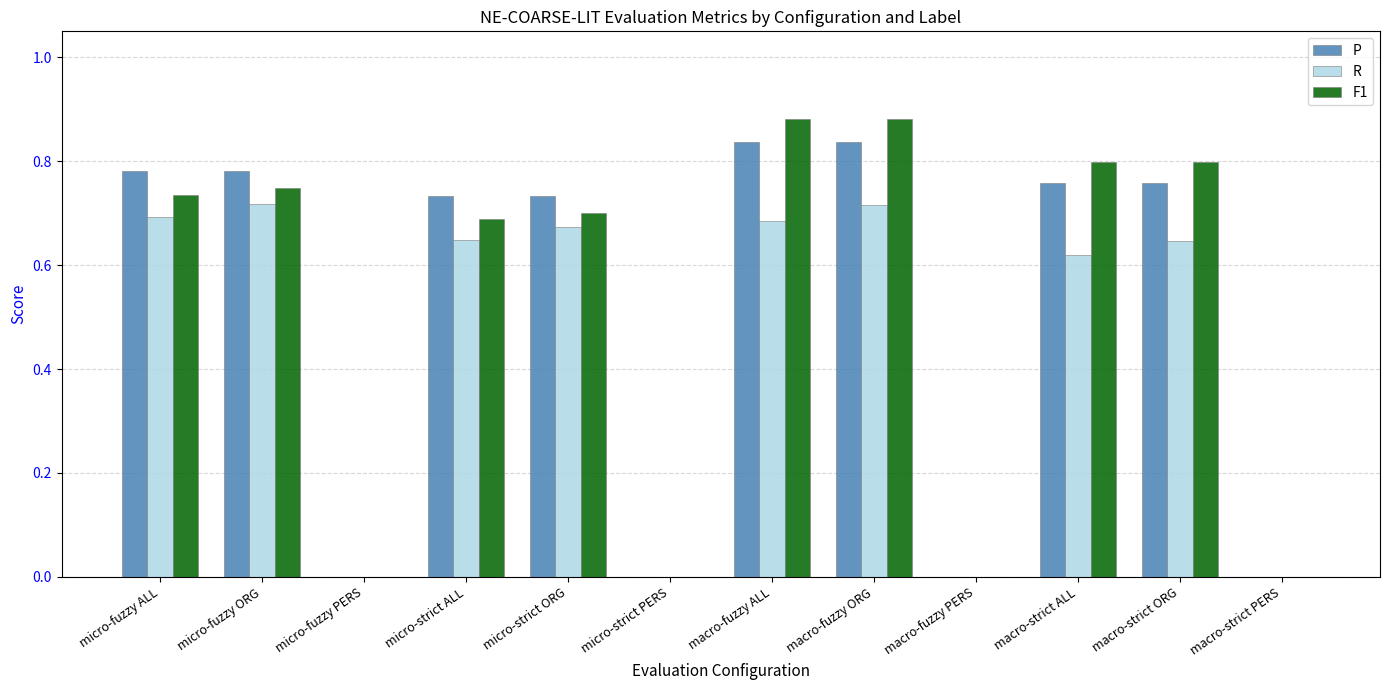

True or false: P has a value of -0.3 at macro-fuzzy PERS.

False